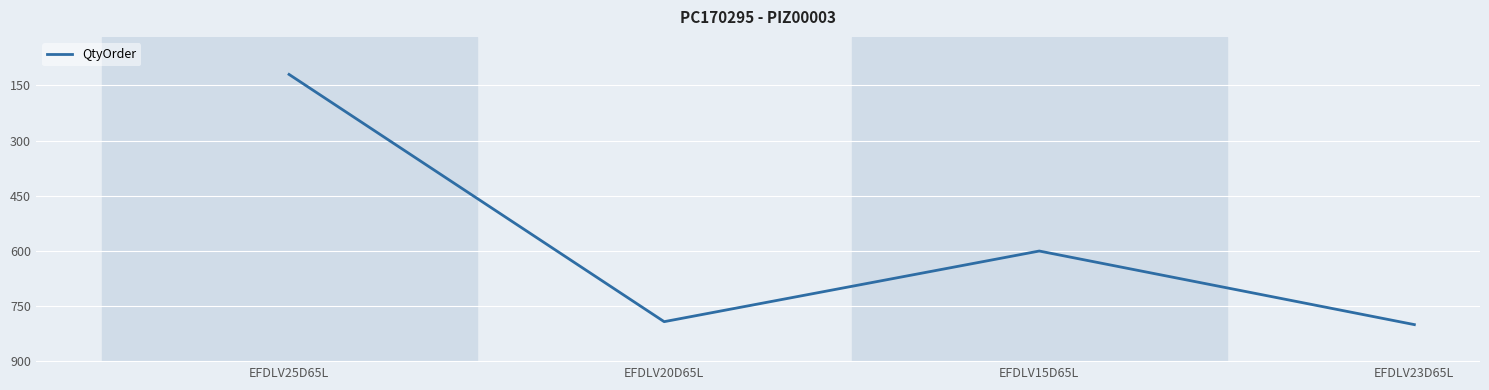

What is the change in value from EFDLV20D65L to EFDLV15D65L?

-192